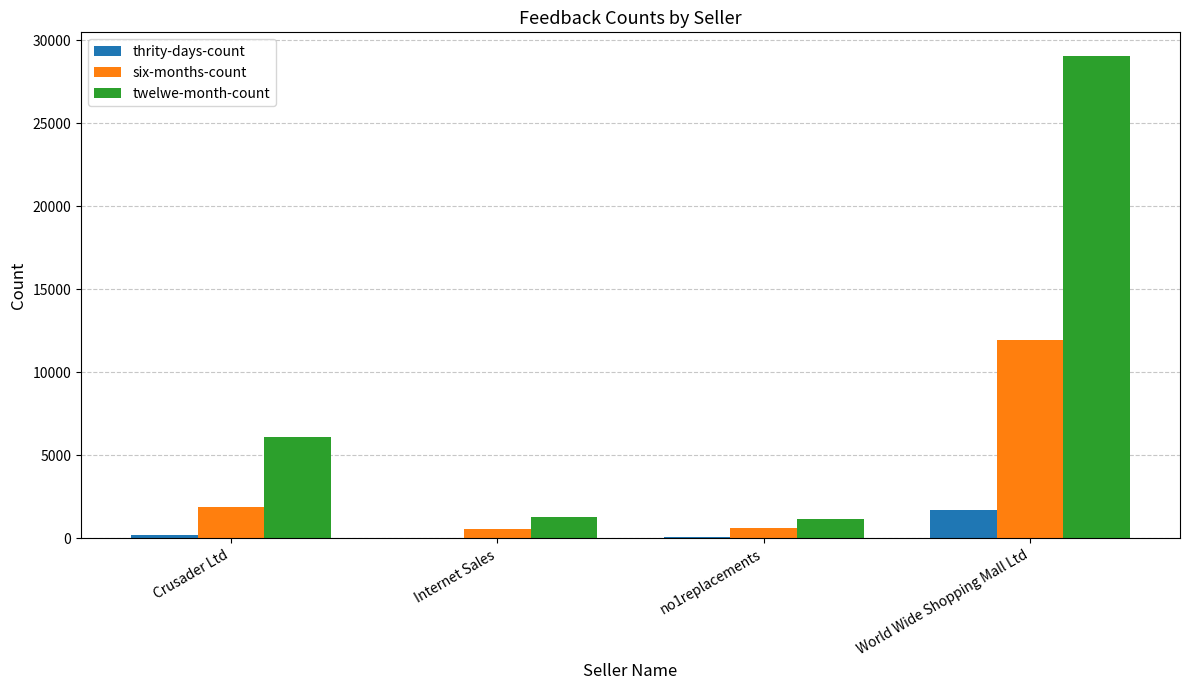

How many groups of bars are there?

4